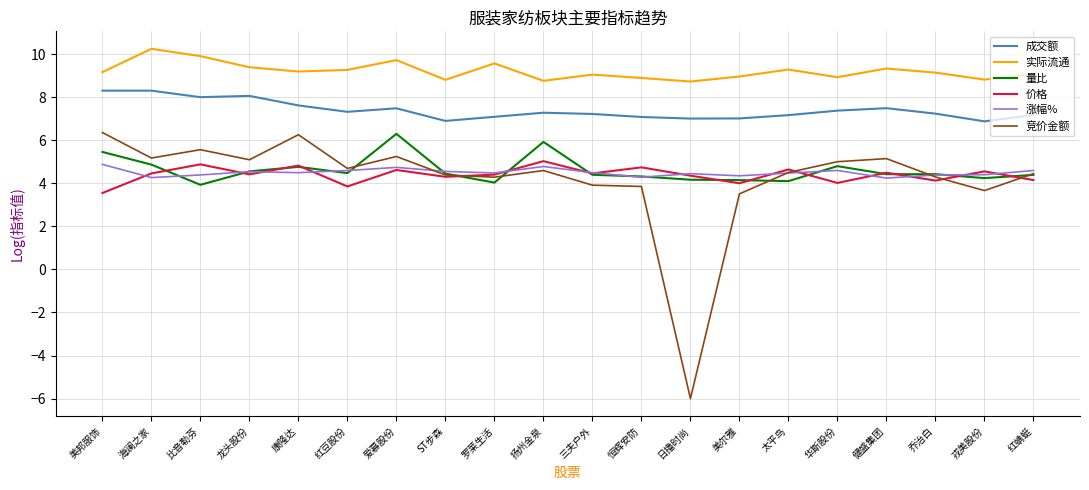

True or false: 涨幅% and 成交额 cross at least once.

False